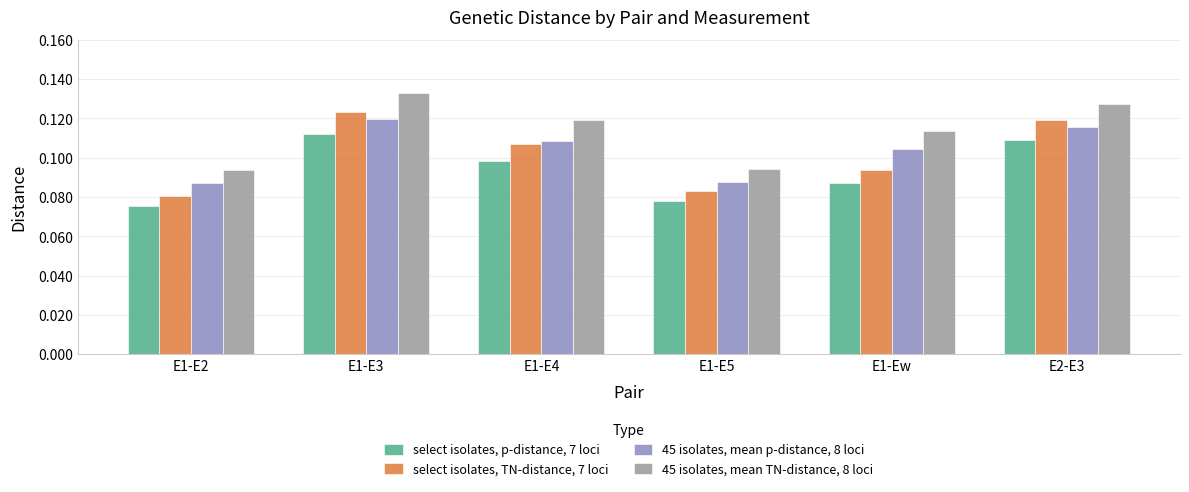

How many select isolates, p-distance, 7 loci values are between 0 and 1?

6